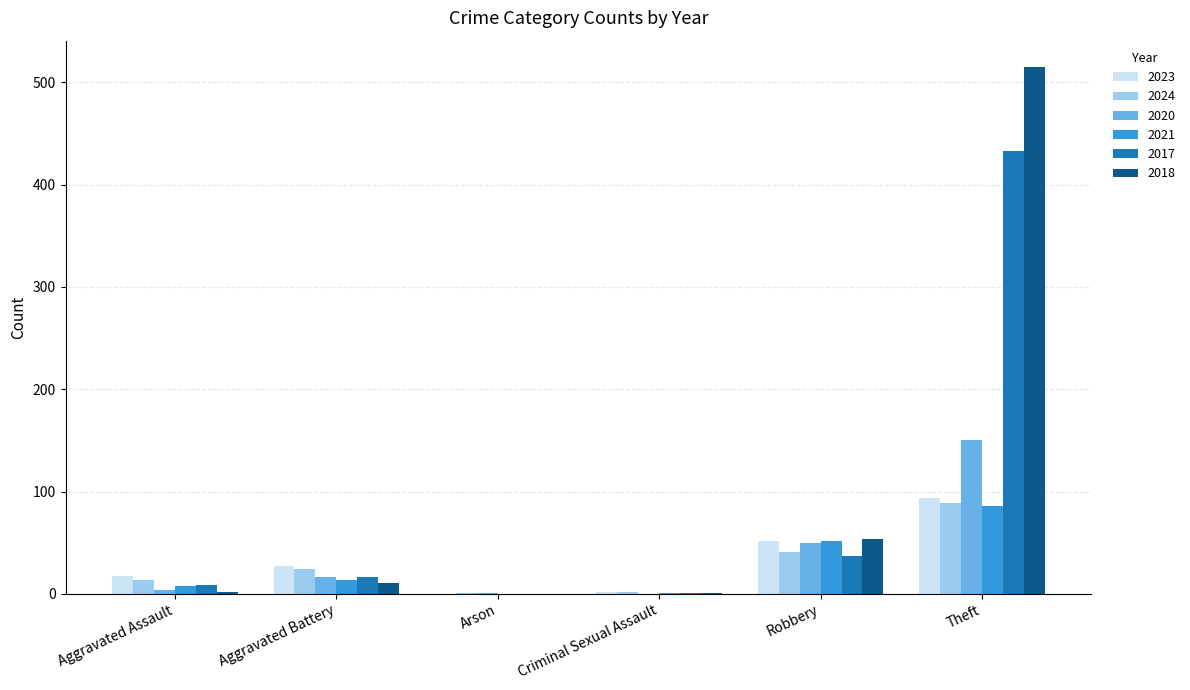

Which series changed the most between Aggravated Assault and Arson?

2023